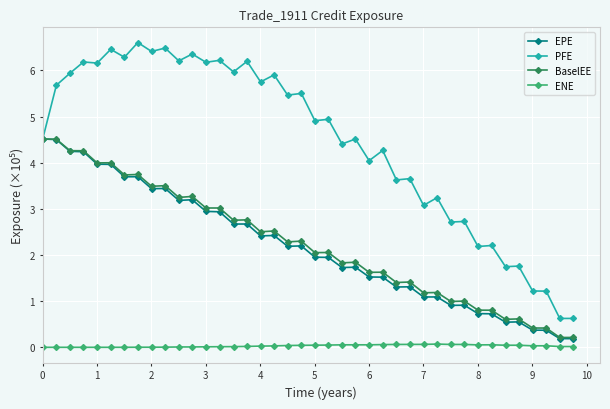

True or false: PFE and ENE cross at least once.

False